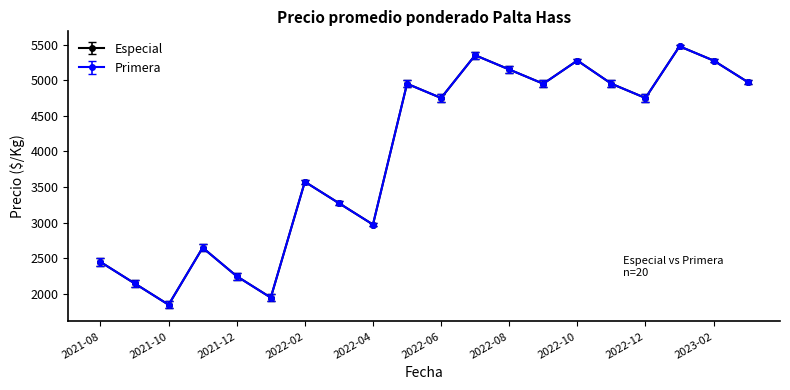

Does the chart display data point markers on the line(s)?

Yes